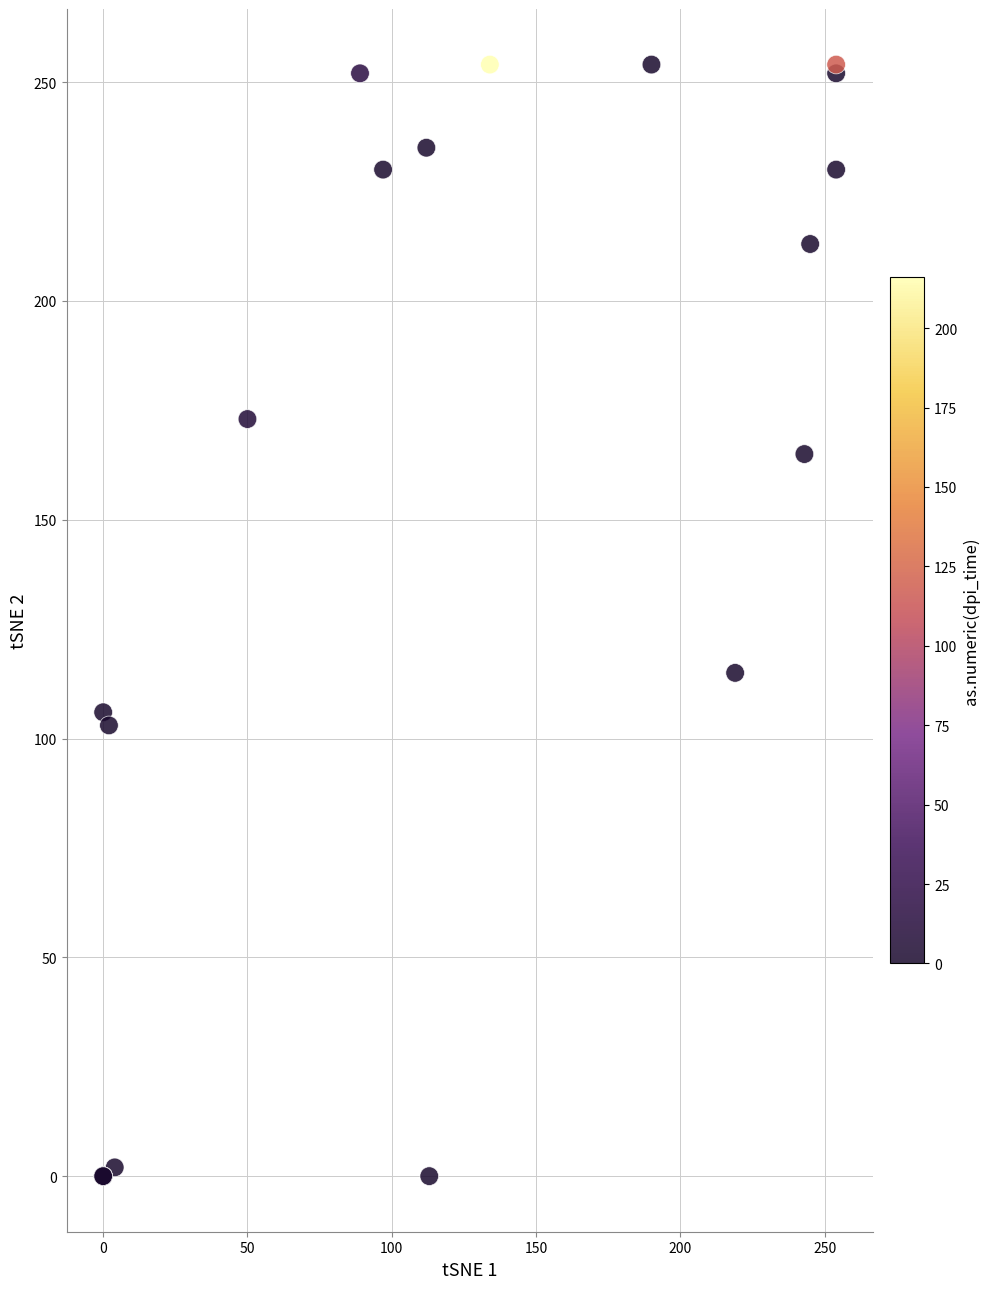

What Y value in the scatter plot is closest to 127?

115